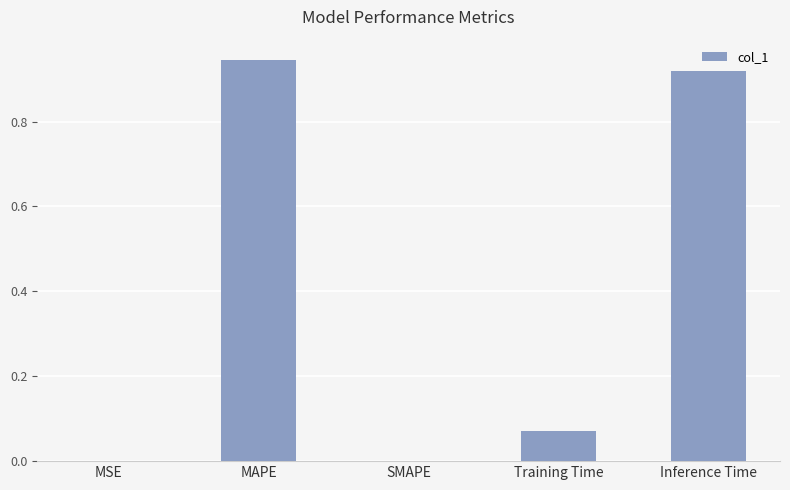

Between Inference Time and MSE, which is larger?

Inference Time